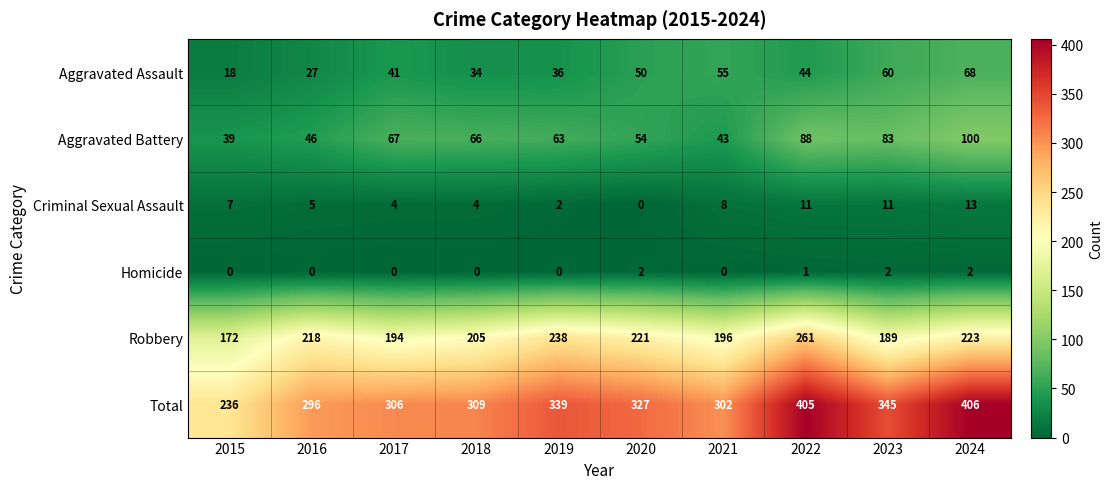

Where is Homicide nearest to the value 1?

2022